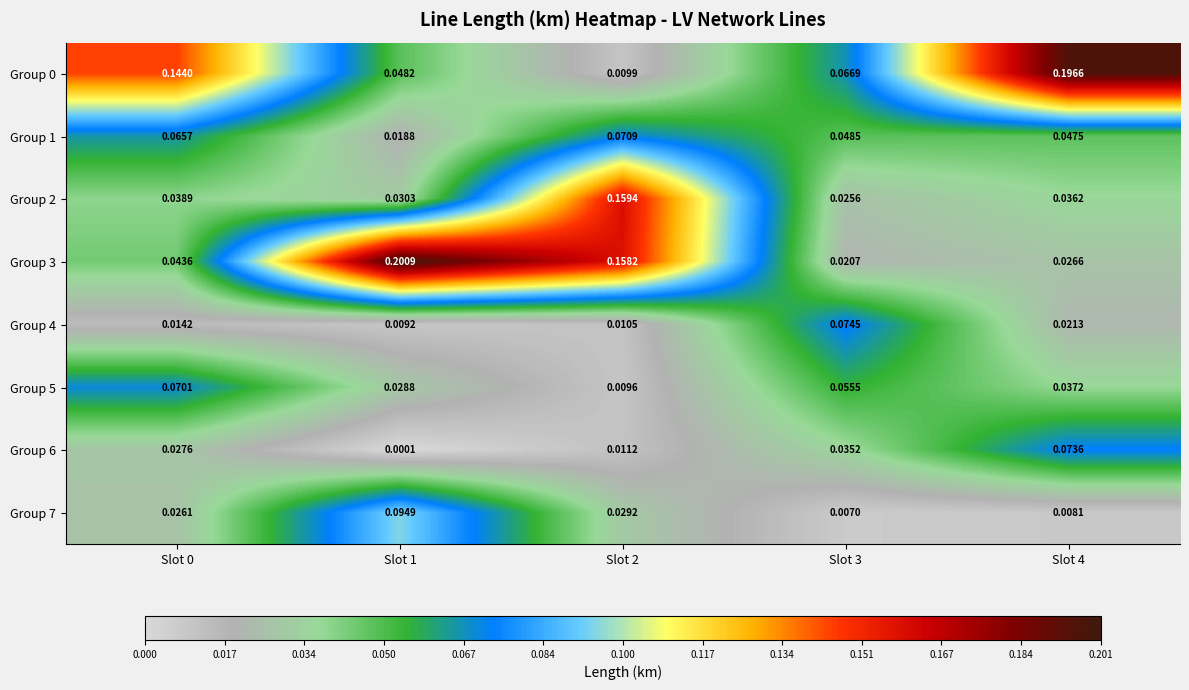

At which category does the chart reach its peak across all series?

Slot 1